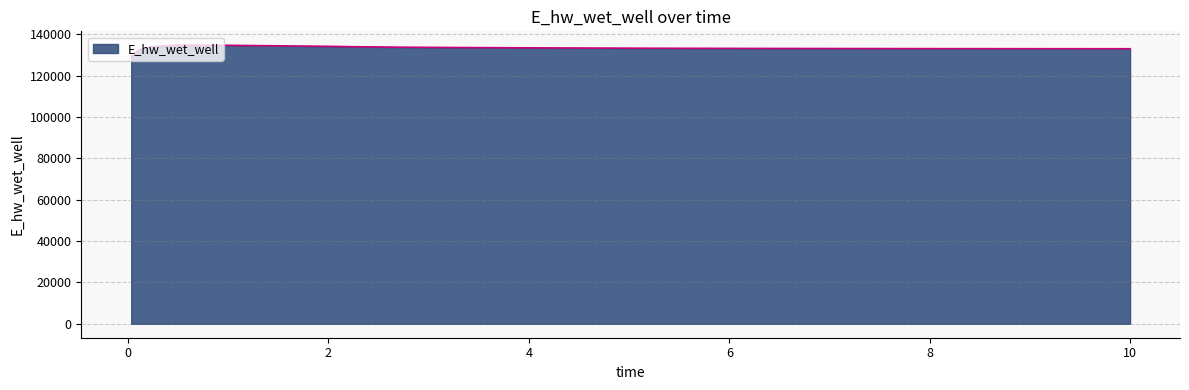

What is the minimum value shown in the chart?

129074.7